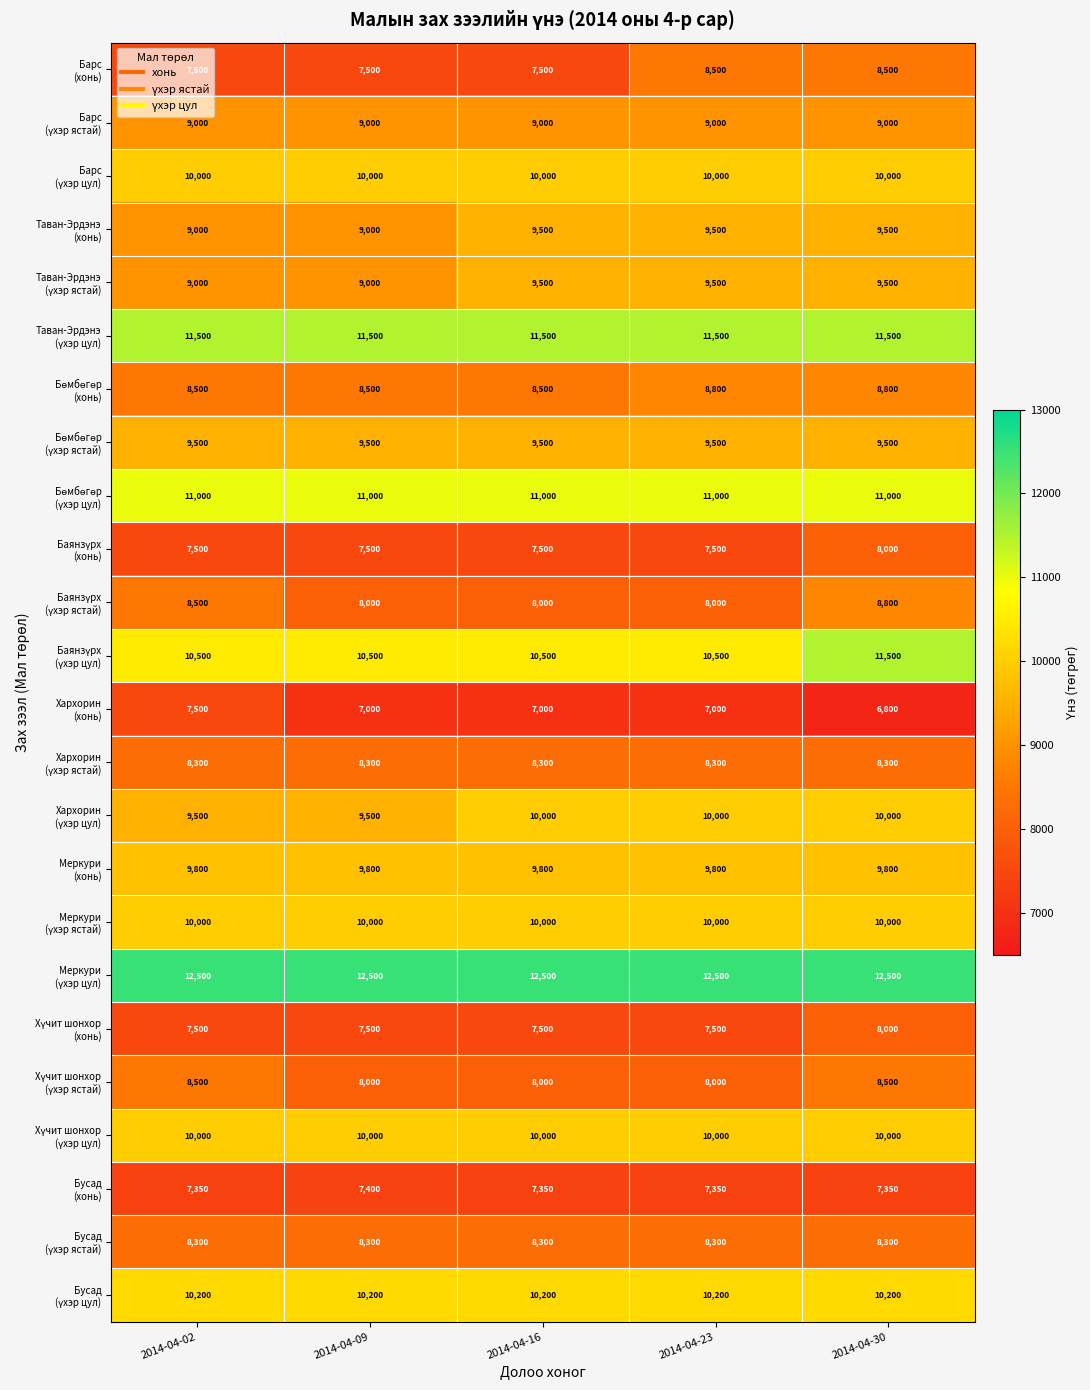

Which label corresponds to the smallest value in the chart?

2014-04-30